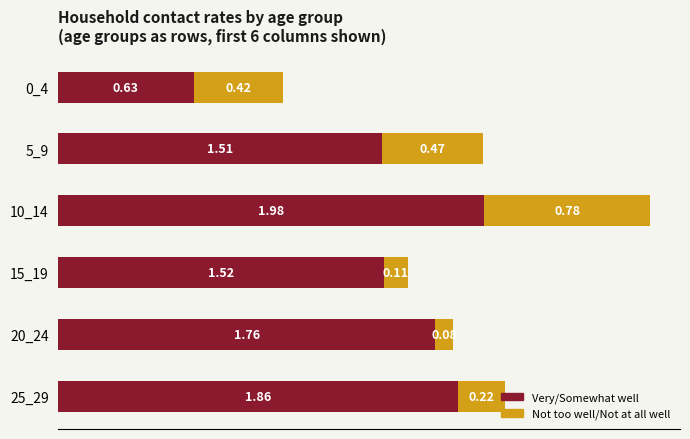

Rank the categories by Very/Somewhat well value from highest to lowest.

10_14, 25_29, 20_24, 15_19, 5_9, 0_4